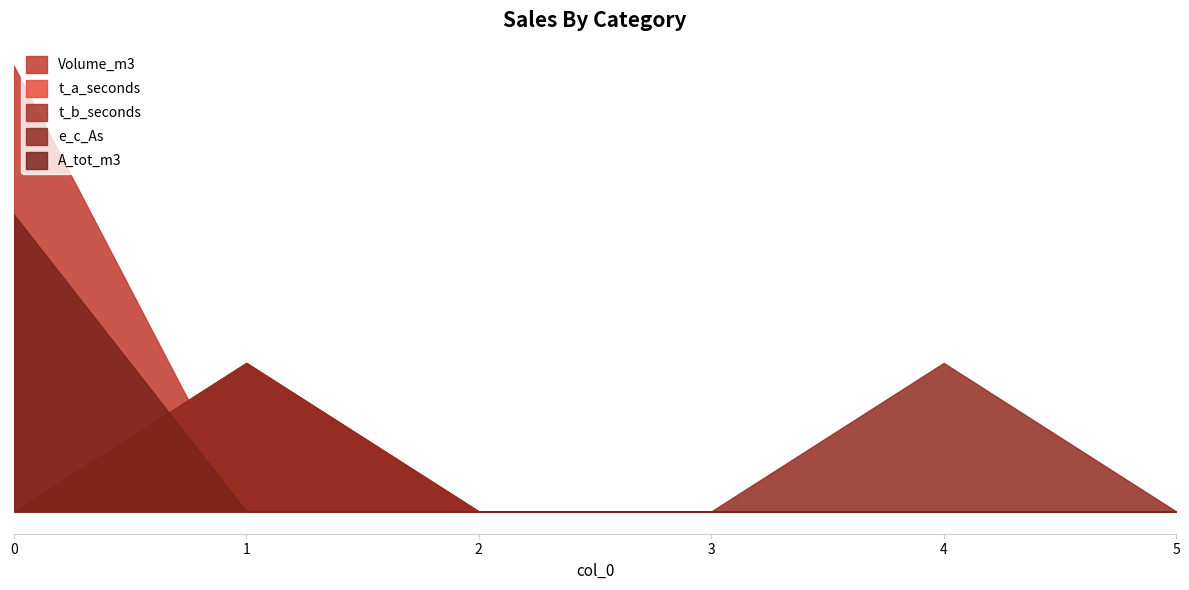

In t_a_seconds, how many points are higher than both neighbors (excluding endpoints)?

1